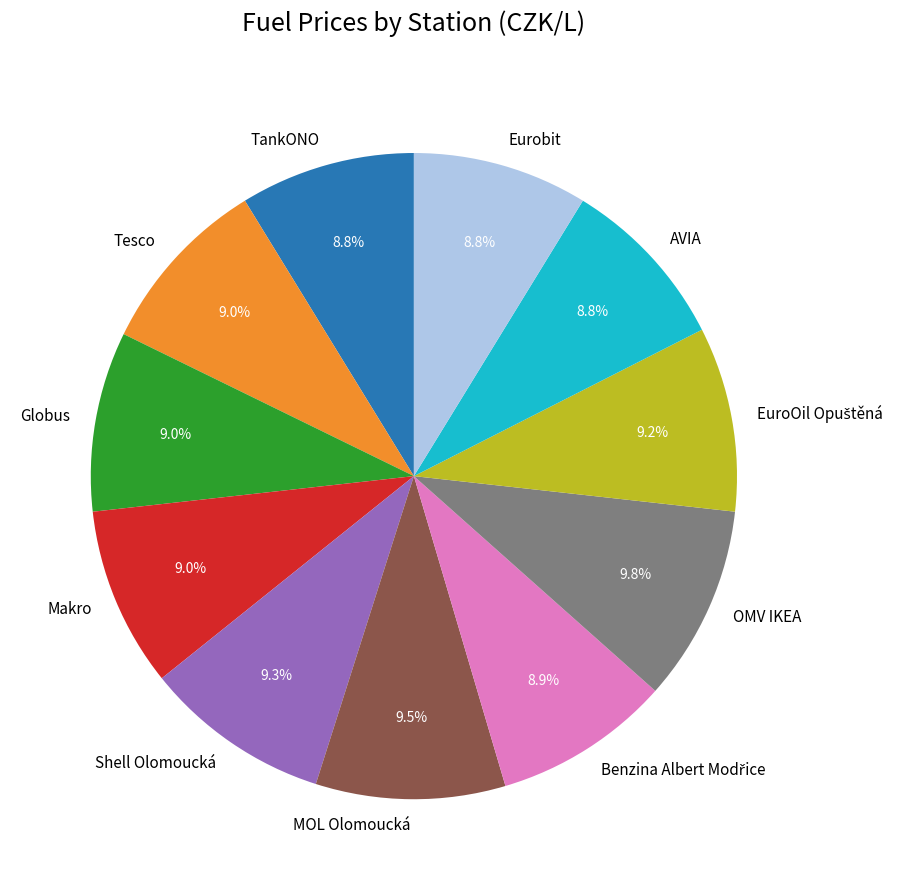

How much of the chart is everything except Shell Olomoucká?

90.7%